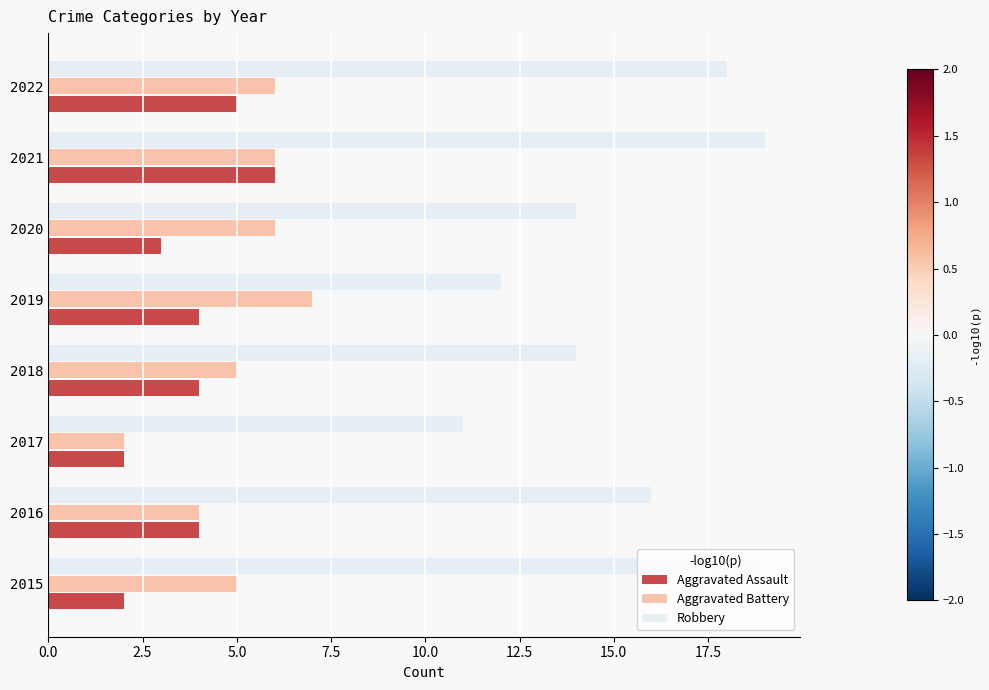

What is the sum of all Aggravated Assault values?

30